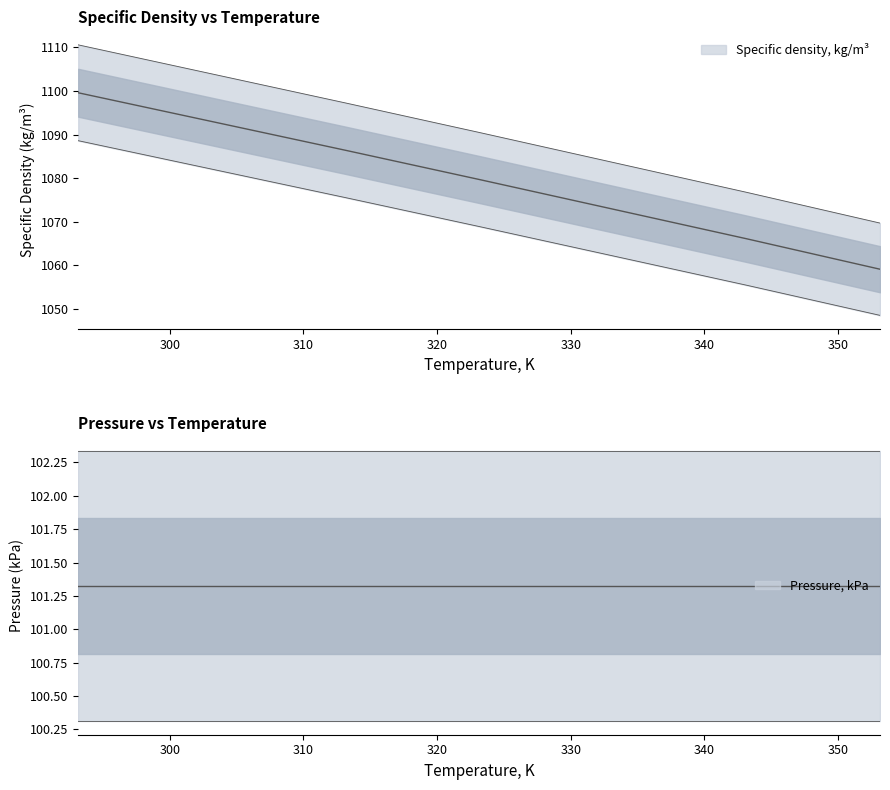

List the labels in order of value, smallest first.

353.15, 343.15, 333.15, 323.15, 313.15, 303.15, 293.15